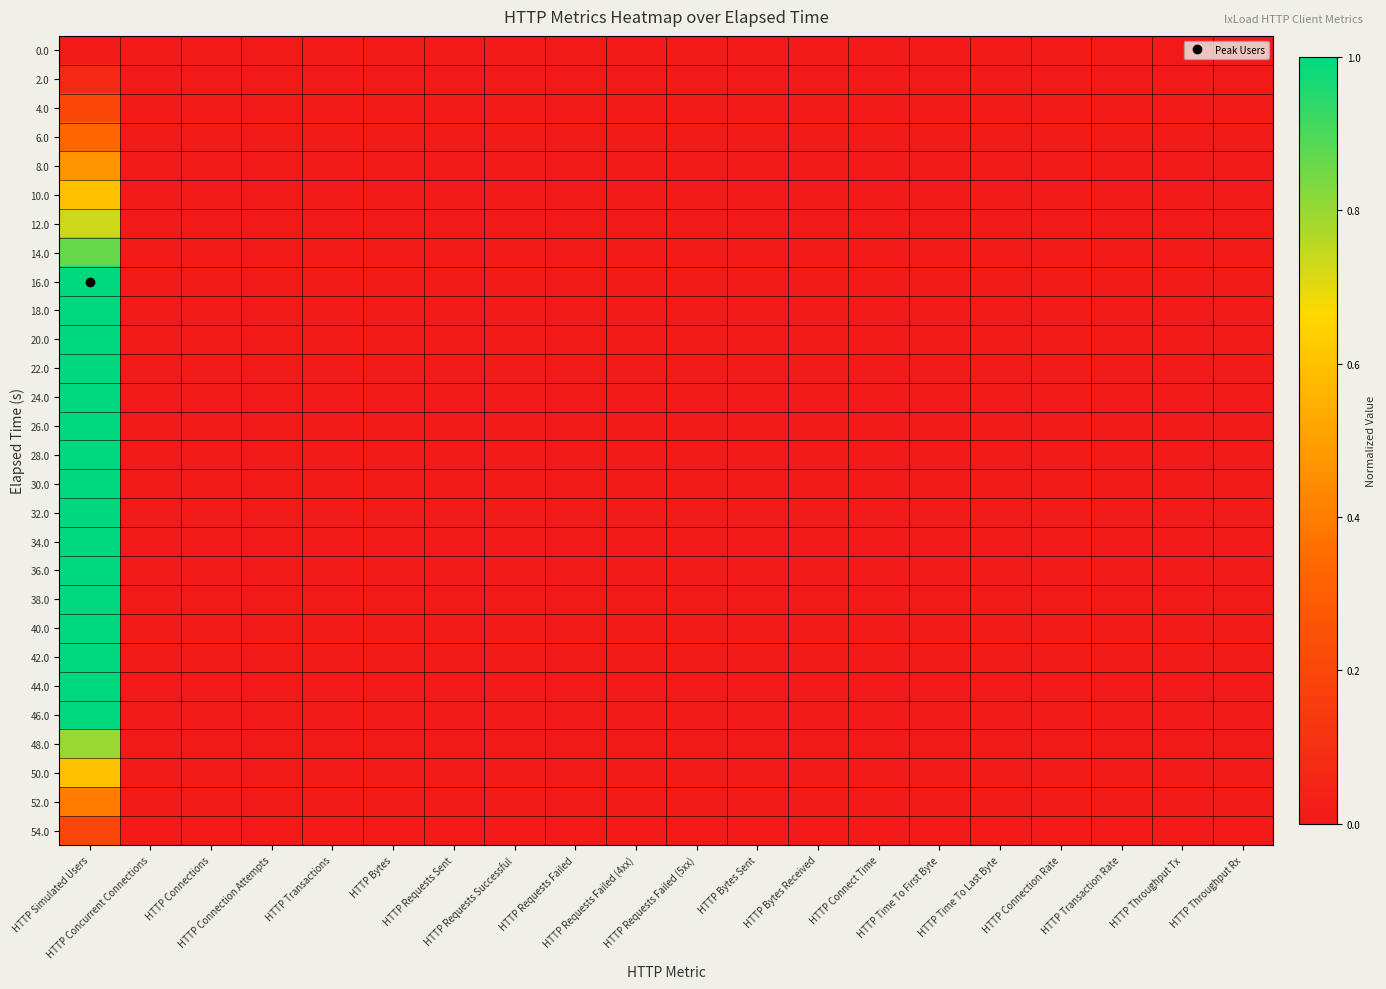

Reading left to right, what are all the values shown in this chart?

0.0: HTTP Simulated Users=0.0	HTTP Concurrent Connections=0.0	HTTP Connections=0.0	HTTP Connection Attempts=0.0	HTTP Transactions=0.0	HTTP Bytes=0.0	HTTP Requests Sent=0.0	HTTP Requests Successful=0.0	HTTP Requests Failed=0.0	HTTP Requests Failed (4xx)=0.0	HTTP Requests Failed (5xx)=0.0	HTTP Bytes Sent=0.0	HTTP Bytes Received=0.0	HTTP Connect Time=0.0	HTTP Time To First Byte=0.0	HTTP Time To Last Byte=0.0	HTTP Connection Rate=0.0	HTTP Transaction Rate=0.0	HTTP Throughput Tx=0.0	HTTP Throughput Rx=0.0
2.0: HTTP Simulated Users=0.1	HTTP Concurrent Connections=0.0	HTTP Connections=0.0	HTTP Connection Attempts=0.0	HTTP Transactions=0.0	HTTP Bytes=0.0	HTTP Requests Sent=0.0	HTTP Requests Successful=0.0	HTTP Requests Failed=0.0	HTTP Requests Failed (4xx)=0.0	HTTP Requests Failed (5xx)=0.0	HTTP Bytes Sent=0.0	HTTP Bytes Received=0.0	HTTP Connect Time=0.0	HTTP Time To First Byte=0.0	HTTP Time To Last Byte=0.0	HTTP Connection Rate=0.0	HTTP Transaction Rate=0.0	HTTP Throughput Tx=0.0	HTTP Throughput Rx=0.0
4.0: HTTP Simulated Users=0.2	HTTP Concurrent Connections=0.0	HTTP Connections=0.0	HTTP Connection Attempts=0.0	HTTP Transactions=0.0	HTTP Bytes=0.0	HTTP Requests Sent=0.0	HTTP Requests Successful=0.0	HTTP Requests Failed=0.0	HTTP Requests Failed (4xx)=0.0	HTTP Requests Failed (5xx)=0.0	HTTP Bytes Sent=0.0	HTTP Bytes Received=0.0	HTTP Connect Time=0.0	HTTP Time To First Byte=0.0	HTTP Time To Last Byte=0.0	HTTP Connection Rate=0.0	HTTP Transaction Rate=0.0	HTTP Throughput Tx=0.0	HTTP Throughput Rx=0.0
6.0: HTTP Simulated Users=0.3	HTTP Concurrent Connections=0.0	HTTP Connections=0.0	HTTP Connection Attempts=0.0	HTTP Transactions=0.0	HTTP Bytes=0.0	HTTP Requests Sent=0.0	HTTP Requests Successful=0.0	HTTP Requests Failed=0.0	HTTP Requests Failed (4xx)=0.0	HTTP Requests Failed (5xx)=0.0	HTTP Bytes Sent=0.0	HTTP Bytes Received=0.0	HTTP Connect Time=0.0	HTTP Time To First Byte=0.0	HTTP Time To Last Byte=0.0	HTTP Connection Rate=0.0	HTTP Transaction Rate=0.0	HTTP Throughput Tx=0.0	HTTP Throughput Rx=0.0
8.0: HTTP Simulated Users=0.5	HTTP Concurrent Connections=0.0	HTTP Connections=0.0	HTTP Connection Attempts=0.0	HTTP Transactions=0.0	HTTP Bytes=0.0	HTTP Requests Sent=0.0	HTTP Requests Successful=0.0	HTTP Requests Failed=0.0	HTTP Requests Failed (4xx)=0.0	HTTP Requests Failed (5xx)=0.0	HTTP Bytes Sent=0.0	HTTP Bytes Received=0.0	HTTP Connect Time=0.0	HTTP Time To First Byte=0.0	HTTP Time To Last Byte=0.0	HTTP Connection Rate=0.0	HTTP Transaction Rate=0.0	HTTP Throughput Tx=0.0	HTTP Throughput Rx=0.0
10.0: HTTP Simulated Users=0.6	HTTP Concurrent Connections=0.0	HTTP Connections=0.0	HTTP Connection Attempts=0.0	HTTP Transactions=0.0	HTTP Bytes=0.0	HTTP Requests Sent=0.0	HTTP Requests Successful=0.0	HTTP Requests Failed=0.0	HTTP Requests Failed (4xx)=0.0	HTTP Requests Failed (5xx)=0.0	HTTP Bytes Sent=0.0	HTTP Bytes Received=0.0	HTTP Connect Time=0.0	HTTP Time To First Byte=0.0	HTTP Time To Last Byte=0.0	HTTP Connection Rate=0.0	HTTP Transaction Rate=0.0	HTTP Throughput Tx=0.0	HTTP Throughput Rx=0.0
12.0: HTTP Simulated Users=0.7	HTTP Concurrent Connections=0.0	HTTP Connections=0.0	HTTP Connection Attempts=0.0	HTTP Transactions=0.0	HTTP Bytes=0.0	HTTP Requests Sent=0.0	HTTP Requests Successful=0.0	HTTP Requests Failed=0.0	HTTP Requests Failed (4xx)=0.0	HTTP Requests Failed (5xx)=0.0	HTTP Bytes Sent=0.0	HTTP Bytes Received=0.0	HTTP Connect Time=0.0	HTTP Time To First Byte=0.0	HTTP Time To Last Byte=0.0	HTTP Connection Rate=0.0	HTTP Transaction Rate=0.0	HTTP Throughput Tx=0.0	HTTP Throughput Rx=0.0
14.0: HTTP Simulated Users=0.9	HTTP Concurrent Connections=0.0	HTTP Connections=0.0	HTTP Connection Attempts=0.0	HTTP Transactions=0.0	HTTP Bytes=0.0	HTTP Requests Sent=0.0	HTTP Requests Successful=0.0	HTTP Requests Failed=0.0	HTTP Requests Failed (4xx)=0.0	HTTP Requests Failed (5xx)=0.0	HTTP Bytes Sent=0.0	HTTP Bytes Received=0.0	HTTP Connect Time=0.0	HTTP Time To First Byte=0.0	HTTP Time To Last Byte=0.0	HTTP Connection Rate=0.0	HTTP Transaction Rate=0.0	HTTP Throughput Tx=0.0	HTTP Throughput Rx=0.0
16.0: HTTP Simulated Users=1.0	HTTP Concurrent Connections=0.0	HTTP Connections=0.0	HTTP Connection Attempts=0.0	HTTP Transactions=0.0	HTTP Bytes=0.0	HTTP Requests Sent=0.0	HTTP Requests Successful=0.0	HTTP Requests Failed=0.0	HTTP Requests Failed (4xx)=0.0	HTTP Requests Failed (5xx)=0.0	HTTP Bytes Sent=0.0	HTTP Bytes Received=0.0	HTTP Connect Time=0.0	HTTP Time To First Byte=0.0	HTTP Time To Last Byte=0.0	HTTP Connection Rate=0.0	HTTP Transaction Rate=0.0	HTTP Throughput Tx=0.0	HTTP Throughput Rx=0.0
18.0: HTTP Simulated Users=1.0	HTTP Concurrent Connections=0.0	HTTP Connections=0.0	HTTP Connection Attempts=0.0	HTTP Transactions=0.0	HTTP Bytes=0.0	HTTP Requests Sent=0.0	HTTP Requests Successful=0.0	HTTP Requests Failed=0.0	HTTP Requests Failed (4xx)=0.0	HTTP Requests Failed (5xx)=0.0	HTTP Bytes Sent=0.0	HTTP Bytes Received=0.0	HTTP Connect Time=0.0	HTTP Time To First Byte=0.0	HTTP Time To Last Byte=0.0	HTTP Connection Rate=0.0	HTTP Transaction Rate=0.0	HTTP Throughput Tx=0.0	HTTP Throughput Rx=0.0
20.0: HTTP Simulated Users=1.0	HTTP Concurrent Connections=0.0	HTTP Connections=0.0	HTTP Connection Attempts=0.0	HTTP Transactions=0.0	HTTP Bytes=0.0	HTTP Requests Sent=0.0	HTTP Requests Successful=0.0	HTTP Requests Failed=0.0	HTTP Requests Failed (4xx)=0.0	HTTP Requests Failed (5xx)=0.0	HTTP Bytes Sent=0.0	HTTP Bytes Received=0.0	HTTP Connect Time=0.0	HTTP Time To First Byte=0.0	HTTP Time To Last Byte=0.0	HTTP Connection Rate=0.0	HTTP Transaction Rate=0.0	HTTP Throughput Tx=0.0	HTTP Throughput Rx=0.0
22.0: HTTP Simulated Users=1.0	HTTP Concurrent Connections=0.0	HTTP Connections=0.0	HTTP Connection Attempts=0.0	HTTP Transactions=0.0	HTTP Bytes=0.0	HTTP Requests Sent=0.0	HTTP Requests Successful=0.0	HTTP Requests Failed=0.0	HTTP Requests Failed (4xx)=0.0	HTTP Requests Failed (5xx)=0.0	HTTP Bytes Sent=0.0	HTTP Bytes Received=0.0	HTTP Connect Time=0.0	HTTP Time To First Byte=0.0	HTTP Time To Last Byte=0.0	HTTP Connection Rate=0.0	HTTP Transaction Rate=0.0	HTTP Throughput Tx=0.0	HTTP Throughput Rx=0.0
24.0: HTTP Simulated Users=1.0	HTTP Concurrent Connections=0.0	HTTP Connections=0.0	HTTP Connection Attempts=0.0	HTTP Transactions=0.0	HTTP Bytes=0.0	HTTP Requests Sent=0.0	HTTP Requests Successful=0.0	HTTP Requests Failed=0.0	HTTP Requests Failed (4xx)=0.0	HTTP Requests Failed (5xx)=0.0	HTTP Bytes Sent=0.0	HTTP Bytes Received=0.0	HTTP Connect Time=0.0	HTTP Time To First Byte=0.0	HTTP Time To Last Byte=0.0	HTTP Connection Rate=0.0	HTTP Transaction Rate=0.0	HTTP Throughput Tx=0.0	HTTP Throughput Rx=0.0
26.0: HTTP Simulated Users=1.0	HTTP Concurrent Connections=0.0	HTTP Connections=0.0	HTTP Connection Attempts=0.0	HTTP Transactions=0.0	HTTP Bytes=0.0	HTTP Requests Sent=0.0	HTTP Requests Successful=0.0	HTTP Requests Failed=0.0	HTTP Requests Failed (4xx)=0.0	HTTP Requests Failed (5xx)=0.0	HTTP Bytes Sent=0.0	HTTP Bytes Received=0.0	HTTP Connect Time=0.0	HTTP Time To First Byte=0.0	HTTP Time To Last Byte=0.0	HTTP Connection Rate=0.0	HTTP Transaction Rate=0.0	HTTP Throughput Tx=0.0	HTTP Throughput Rx=0.0
28.0: HTTP Simulated Users=1.0	HTTP Concurrent Connections=0.0	HTTP Connections=0.0	HTTP Connection Attempts=0.0	HTTP Transactions=0.0	HTTP Bytes=0.0	HTTP Requests Sent=0.0	HTTP Requests Successful=0.0	HTTP Requests Failed=0.0	HTTP Requests Failed (4xx)=0.0	HTTP Requests Failed (5xx)=0.0	HTTP Bytes Sent=0.0	HTTP Bytes Received=0.0	HTTP Connect Time=0.0	HTTP Time To First Byte=0.0	HTTP Time To Last Byte=0.0	HTTP Connection Rate=0.0	HTTP Transaction Rate=0.0	HTTP Throughput Tx=0.0	HTTP Throughput Rx=0.0
30.0: HTTP Simulated Users=1.0	HTTP Concurrent Connections=0.0	HTTP Connections=0.0	HTTP Connection Attempts=0.0	HTTP Transactions=0.0	HTTP Bytes=0.0	HTTP Requests Sent=0.0	HTTP Requests Successful=0.0	HTTP Requests Failed=0.0	HTTP Requests Failed (4xx)=0.0	HTTP Requests Failed (5xx)=0.0	HTTP Bytes Sent=0.0	HTTP Bytes Received=0.0	HTTP Connect Time=0.0	HTTP Time To First Byte=0.0	HTTP Time To Last Byte=0.0	HTTP Connection Rate=0.0	HTTP Transaction Rate=0.0	HTTP Throughput Tx=0.0	HTTP Throughput Rx=0.0
32.0: HTTP Simulated Users=1.0	HTTP Concurrent Connections=0.0	HTTP Connections=0.0	HTTP Connection Attempts=0.0	HTTP Transactions=0.0	HTTP Bytes=0.0	HTTP Requests Sent=0.0	HTTP Requests Successful=0.0	HTTP Requests Failed=0.0	HTTP Requests Failed (4xx)=0.0	HTTP Requests Failed (5xx)=0.0	HTTP Bytes Sent=0.0	HTTP Bytes Received=0.0	HTTP Connect Time=0.0	HTTP Time To First Byte=0.0	HTTP Time To Last Byte=0.0	HTTP Connection Rate=0.0	HTTP Transaction Rate=0.0	HTTP Throughput Tx=0.0	HTTP Throughput Rx=0.0
34.0: HTTP Simulated Users=1.0	HTTP Concurrent Connections=0.0	HTTP Connections=0.0	HTTP Connection Attempts=0.0	HTTP Transactions=0.0	HTTP Bytes=0.0	HTTP Requests Sent=0.0	HTTP Requests Successful=0.0	HTTP Requests Failed=0.0	HTTP Requests Failed (4xx)=0.0	HTTP Requests Failed (5xx)=0.0	HTTP Bytes Sent=0.0	HTTP Bytes Received=0.0	HTTP Connect Time=0.0	HTTP Time To First Byte=0.0	HTTP Time To Last Byte=0.0	HTTP Connection Rate=0.0	HTTP Transaction Rate=0.0	HTTP Throughput Tx=0.0	HTTP Throughput Rx=0.0
36.0: HTTP Simulated Users=1.0	HTTP Concurrent Connections=0.0	HTTP Connections=0.0	HTTP Connection Attempts=0.0	HTTP Transactions=0.0	HTTP Bytes=0.0	HTTP Requests Sent=0.0	HTTP Requests Successful=0.0	HTTP Requests Failed=0.0	HTTP Requests Failed (4xx)=0.0	HTTP Requests Failed (5xx)=0.0	HTTP Bytes Sent=0.0	HTTP Bytes Received=0.0	HTTP Connect Time=0.0	HTTP Time To First Byte=0.0	HTTP Time To Last Byte=0.0	HTTP Connection Rate=0.0	HTTP Transaction Rate=0.0	HTTP Throughput Tx=0.0	HTTP Throughput Rx=0.0
38.0: HTTP Simulated Users=1.0	HTTP Concurrent Connections=0.0	HTTP Connections=0.0	HTTP Connection Attempts=0.0	HTTP Transactions=0.0	HTTP Bytes=0.0	HTTP Requests Sent=0.0	HTTP Requests Successful=0.0	HTTP Requests Failed=0.0	HTTP Requests Failed (4xx)=0.0	HTTP Requests Failed (5xx)=0.0	HTTP Bytes Sent=0.0	HTTP Bytes Received=0.0	HTTP Connect Time=0.0	HTTP Time To First Byte=0.0	HTTP Time To Last Byte=0.0	HTTP Connection Rate=0.0	HTTP Transaction Rate=0.0	HTTP Throughput Tx=0.0	HTTP Throughput Rx=0.0
40.0: HTTP Simulated Users=1.0	HTTP Concurrent Connections=0.0	HTTP Connections=0.0	HTTP Connection Attempts=0.0	HTTP Transactions=0.0	HTTP Bytes=0.0	HTTP Requests Sent=0.0	HTTP Requests Successful=0.0	HTTP Requests Failed=0.0	HTTP Requests Failed (4xx)=0.0	HTTP Requests Failed (5xx)=0.0	HTTP Bytes Sent=0.0	HTTP Bytes Received=0.0	HTTP Connect Time=0.0	HTTP Time To First Byte=0.0	HTTP Time To Last Byte=0.0	HTTP Connection Rate=0.0	HTTP Transaction Rate=0.0	HTTP Throughput Tx=0.0	HTTP Throughput Rx=0.0
42.0: HTTP Simulated Users=1.0	HTTP Concurrent Connections=0.0	HTTP Connections=0.0	HTTP Connection Attempts=0.0	HTTP Transactions=0.0	HTTP Bytes=0.0	HTTP Requests Sent=0.0	HTTP Requests Successful=0.0	HTTP Requests Failed=0.0	HTTP Requests Failed (4xx)=0.0	HTTP Requests Failed (5xx)=0.0	HTTP Bytes Sent=0.0	HTTP Bytes Received=0.0	HTTP Connect Time=0.0	HTTP Time To First Byte=0.0	HTTP Time To Last Byte=0.0	HTTP Connection Rate=0.0	HTTP Transaction Rate=0.0	HTTP Throughput Tx=0.0	HTTP Throughput Rx=0.0
44.0: HTTP Simulated Users=1.0	HTTP Concurrent Connections=0.0	HTTP Connections=0.0	HTTP Connection Attempts=0.0	HTTP Transactions=0.0	HTTP Bytes=0.0	HTTP Requests Sent=0.0	HTTP Requests Successful=0.0	HTTP Requests Failed=0.0	HTTP Requests Failed (4xx)=0.0	HTTP Requests Failed (5xx)=0.0	HTTP Bytes Sent=0.0	HTTP Bytes Received=0.0	HTTP Connect Time=0.0	HTTP Time To First Byte=0.0	HTTP Time To Last Byte=0.0	HTTP Connection Rate=0.0	HTTP Transaction Rate=0.0	HTTP Throughput Tx=0.0	HTTP Throughput Rx=0.0
46.0: HTTP Simulated Users=1.0	HTTP Concurrent Connections=0.0	HTTP Connections=0.0	HTTP Connection Attempts=0.0	HTTP Transactions=0.0	HTTP Bytes=0.0	HTTP Requests Sent=0.0	HTTP Requests Successful=0.0	HTTP Requests Failed=0.0	HTTP Requests Failed (4xx)=0.0	HTTP Requests Failed (5xx)=0.0	HTTP Bytes Sent=0.0	HTTP Bytes Received=0.0	HTTP Connect Time=0.0	HTTP Time To First Byte=0.0	HTTP Time To Last Byte=0.0	HTTP Connection Rate=0.0	HTTP Transaction Rate=0.0	HTTP Throughput Tx=0.0	HTTP Throughput Rx=0.0
48.0: HTTP Simulated Users=0.8	HTTP Concurrent Connections=0.0	HTTP Connections=0.0	HTTP Connection Attempts=0.0	HTTP Transactions=0.0	HTTP Bytes=0.0	HTTP Requests Sent=0.0	HTTP Requests Successful=0.0	HTTP Requests Failed=0.0	HTTP Requests Failed (4xx)=0.0	HTTP Requests Failed (5xx)=0.0	HTTP Bytes Sent=0.0	HTTP Bytes Received=0.0	HTTP Connect Time=0.0	HTTP Time To First Byte=0.0	HTTP Time To Last Byte=0.0	HTTP Connection Rate=0.0	HTTP Transaction Rate=0.0	HTTP Throughput Tx=0.0	HTTP Throughput Rx=0.0
50.0: HTTP Simulated Users=0.6	HTTP Concurrent Connections=0.0	HTTP Connections=0.0	HTTP Connection Attempts=0.0	HTTP Transactions=0.0	HTTP Bytes=0.0	HTTP Requests Sent=0.0	HTTP Requests Successful=0.0	HTTP Requests Failed=0.0	HTTP Requests Failed (4xx)=0.0	HTTP Requests Failed (5xx)=0.0	HTTP Bytes Sent=0.0	HTTP Bytes Received=0.0	HTTP Connect Time=0.0	HTTP Time To First Byte=0.0	HTTP Time To Last Byte=0.0	HTTP Connection Rate=0.0	HTTP Transaction Rate=0.0	HTTP Throughput Tx=0.0	HTTP Throughput Rx=0.0
52.0: HTTP Simulated Users=0.4	HTTP Concurrent Connections=0.0	HTTP Connections=0.0	HTTP Connection Attempts=0.0	HTTP Transactions=0.0	HTTP Bytes=0.0	HTTP Requests Sent=0.0	HTTP Requests Successful=0.0	HTTP Requests Failed=0.0	HTTP Requests Failed (4xx)=0.0	HTTP Requests Failed (5xx)=0.0	HTTP Bytes Sent=0.0	HTTP Bytes Received=0.0	HTTP Connect Time=0.0	HTTP Time To First Byte=0.0	HTTP Time To Last Byte=0.0	HTTP Connection Rate=0.0	HTTP Transaction Rate=0.0	HTTP Throughput Tx=0.0	HTTP Throughput Rx=0.0
54.0: HTTP Simulated Users=0.2	HTTP Concurrent Connections=0.0	HTTP Connections=0.0	HTTP Connection Attempts=0.0	HTTP Transactions=0.0	HTTP Bytes=0.0	HTTP Requests Sent=0.0	HTTP Requests Successful=0.0	HTTP Requests Failed=0.0	HTTP Requests Failed (4xx)=0.0	HTTP Requests Failed (5xx)=0.0	HTTP Bytes Sent=0.0	HTTP Bytes Received=0.0	HTTP Connect Time=0.0	HTTP Time To First Byte=0.0	HTTP Time To Last Byte=0.0	HTTP Connection Rate=0.0	HTTP Transaction Rate=0.0	HTTP Throughput Tx=0.0	HTTP Throughput Rx=0.0